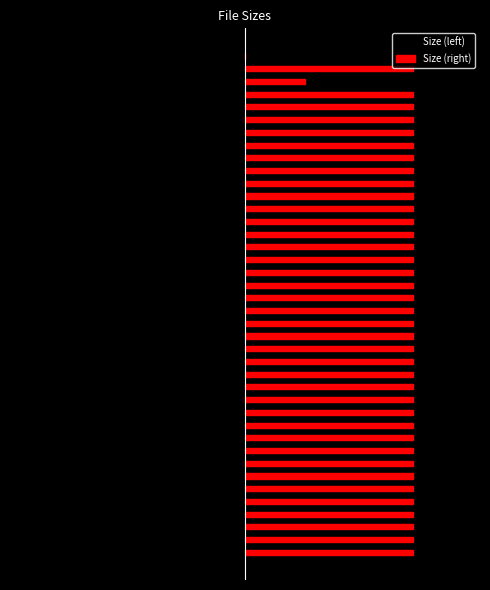

How many data points in Size (left) are less than -14?

38